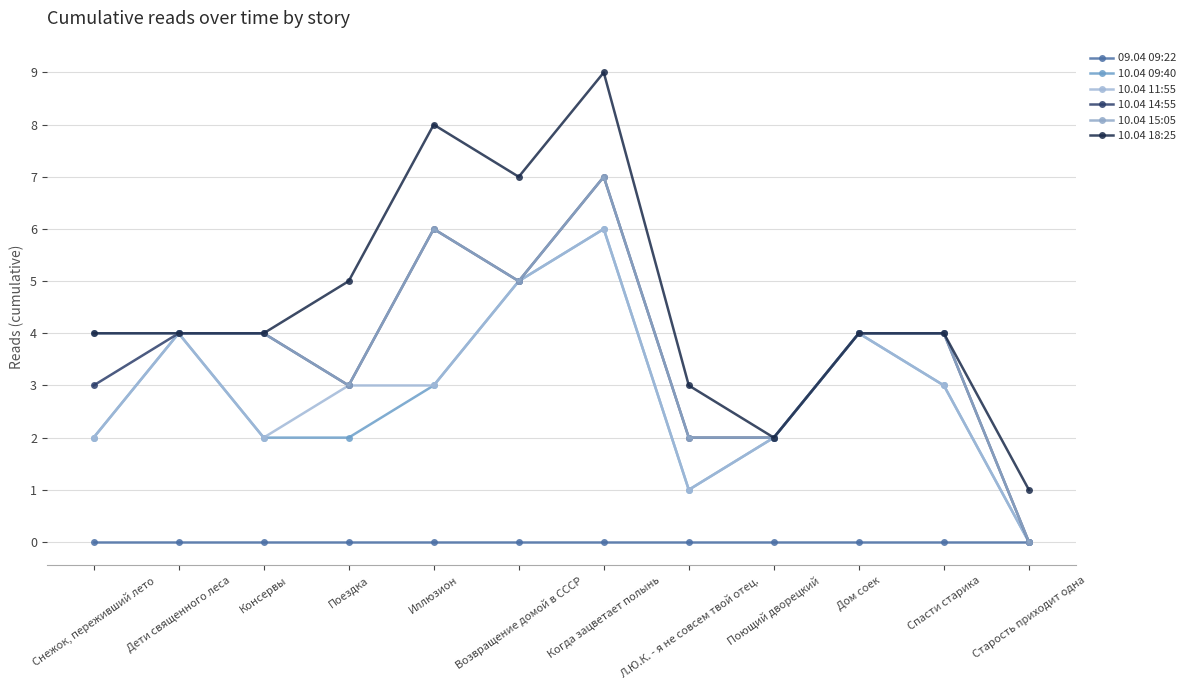

Does the chart display data point markers on the line(s)?

Yes